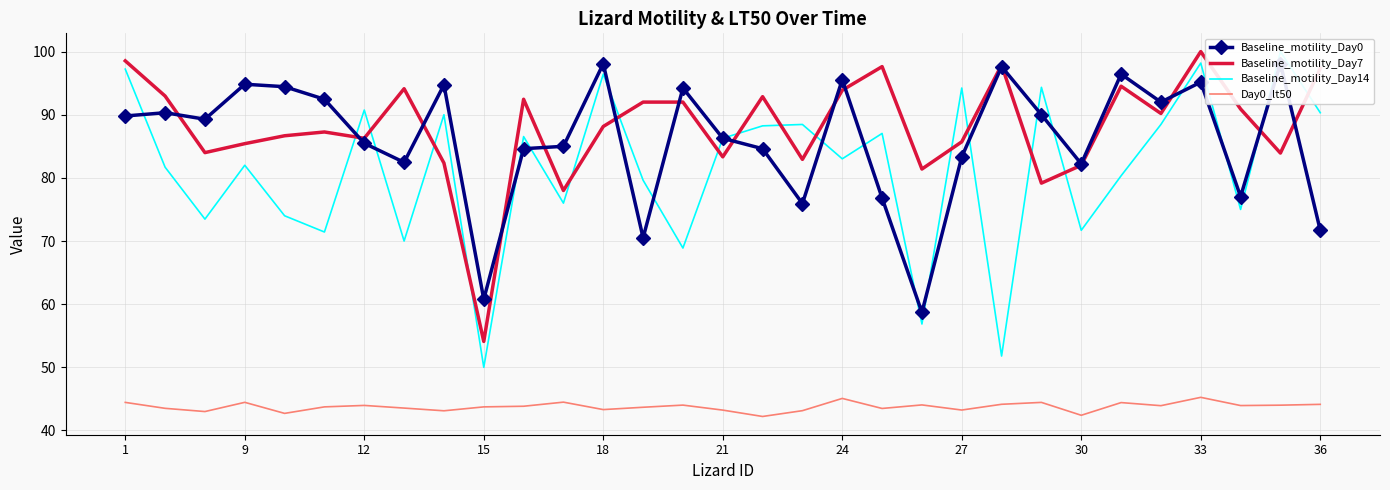

True or false: Baseline_motility_Day7 and Day0_lt50 cross at least once.

False